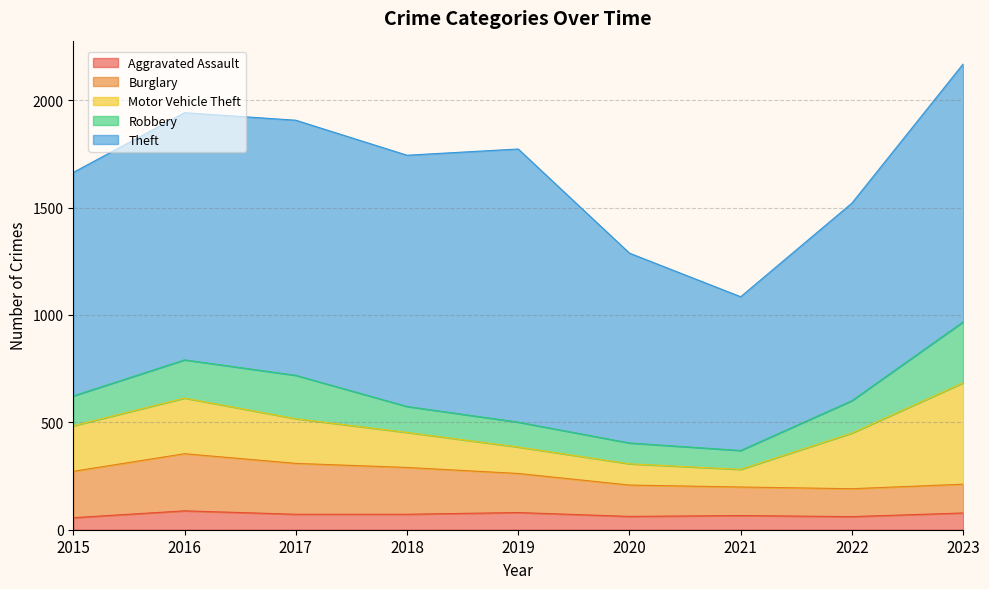

True or false: Motor Vehicle Theft and Theft intersect in this chart.

False